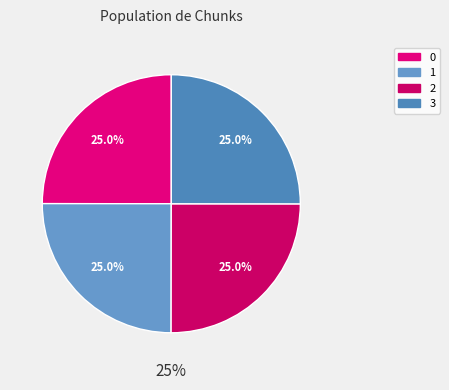

Is 1 the majority of the pie?

No